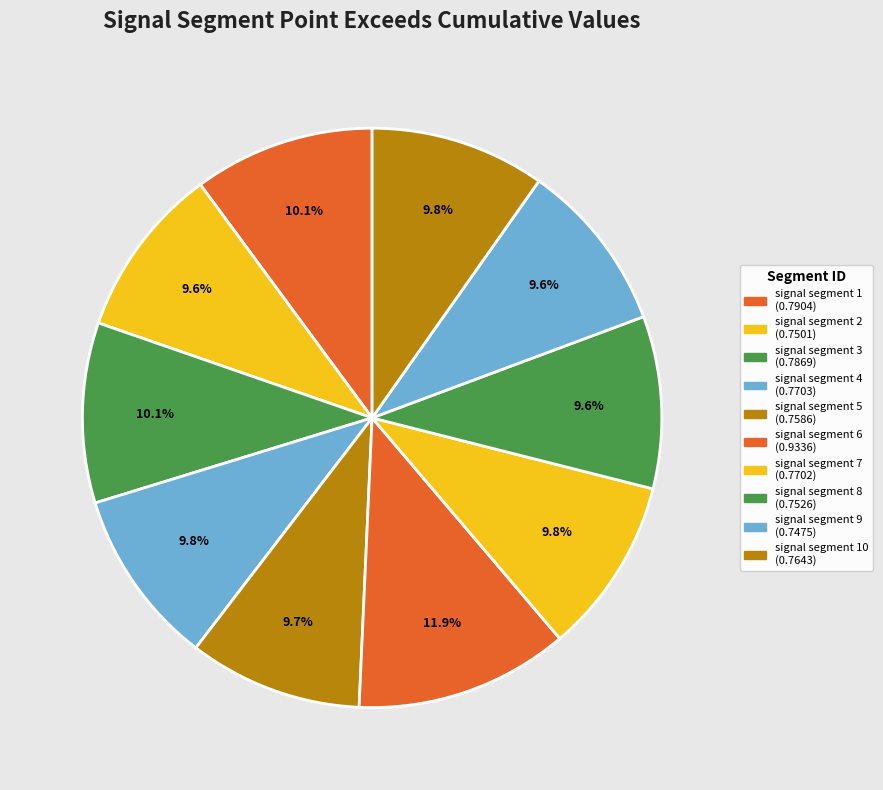

Is there a majority slice in this chart?

No